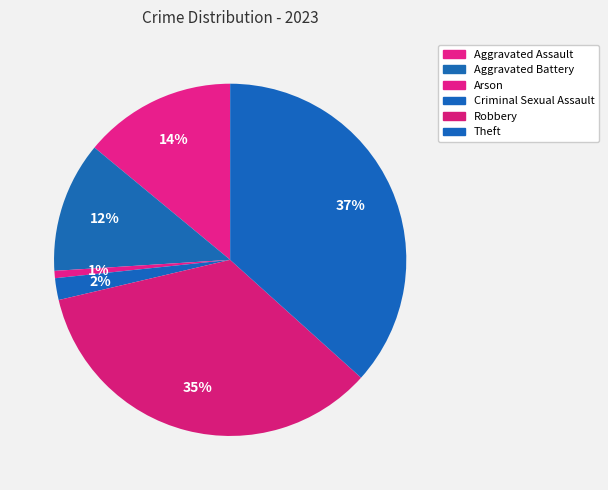

Count the number of slices in the pie.

6